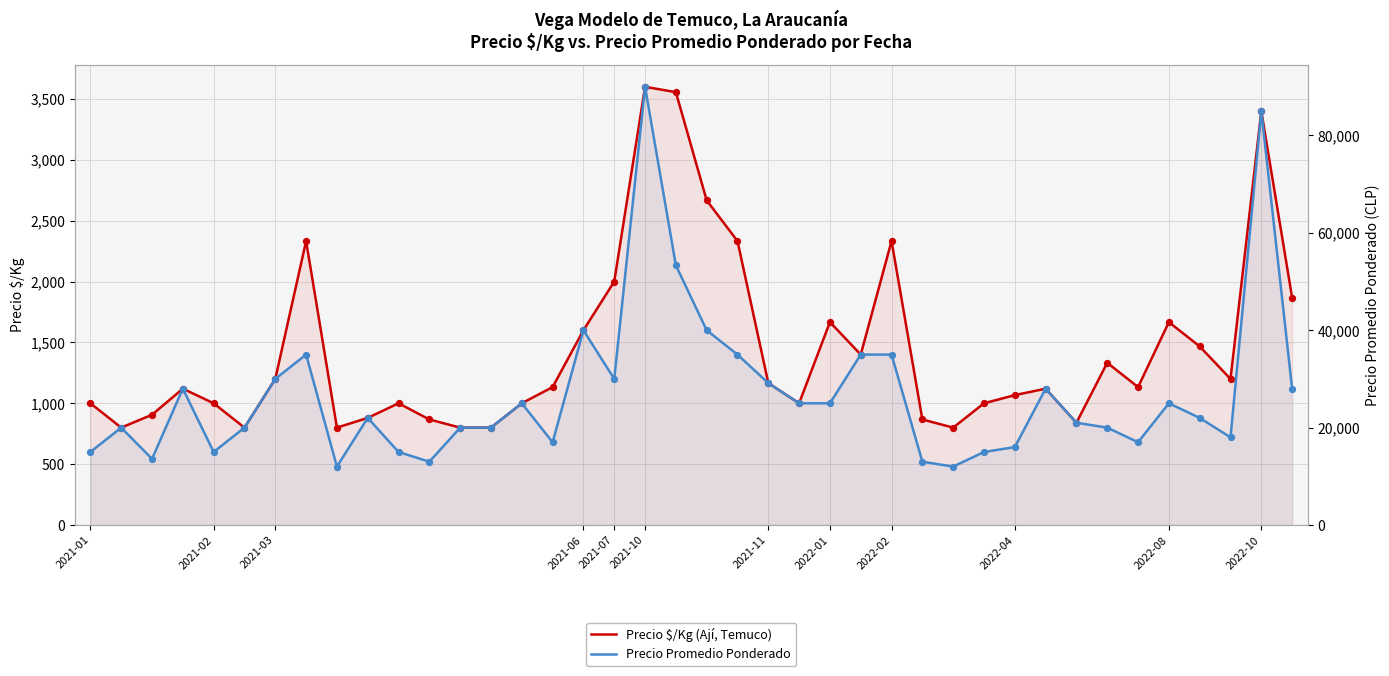

At which category is the sum across all series the highest?

2021-10